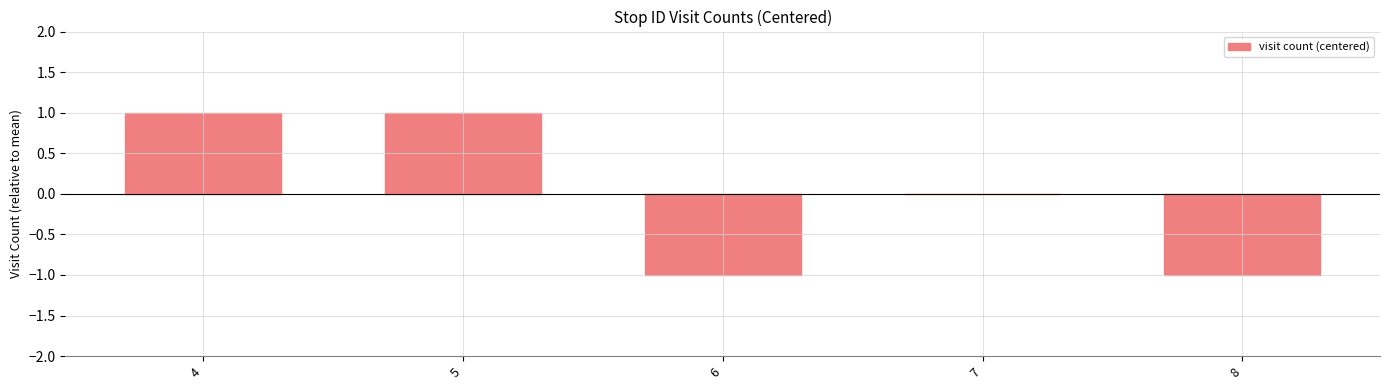

Reading right to left, extract all data points from this chart.

-1	0	-1	1	1